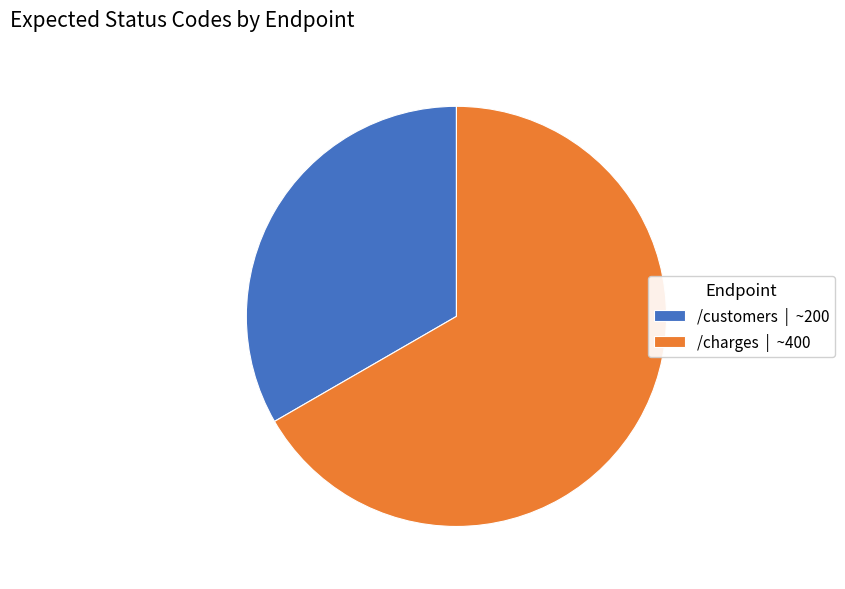

Approximately how many times larger is the value at /charges compared to /customers?

2.0